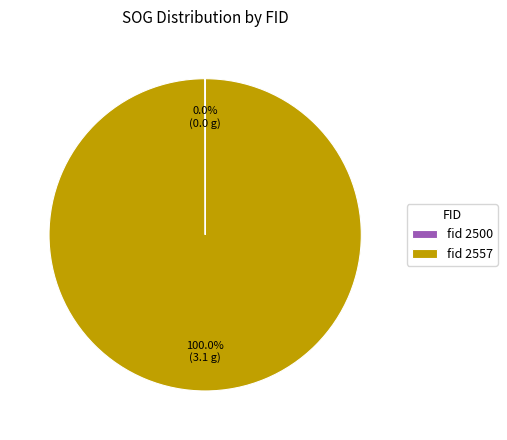

Which slice is the largest?

fid 2557